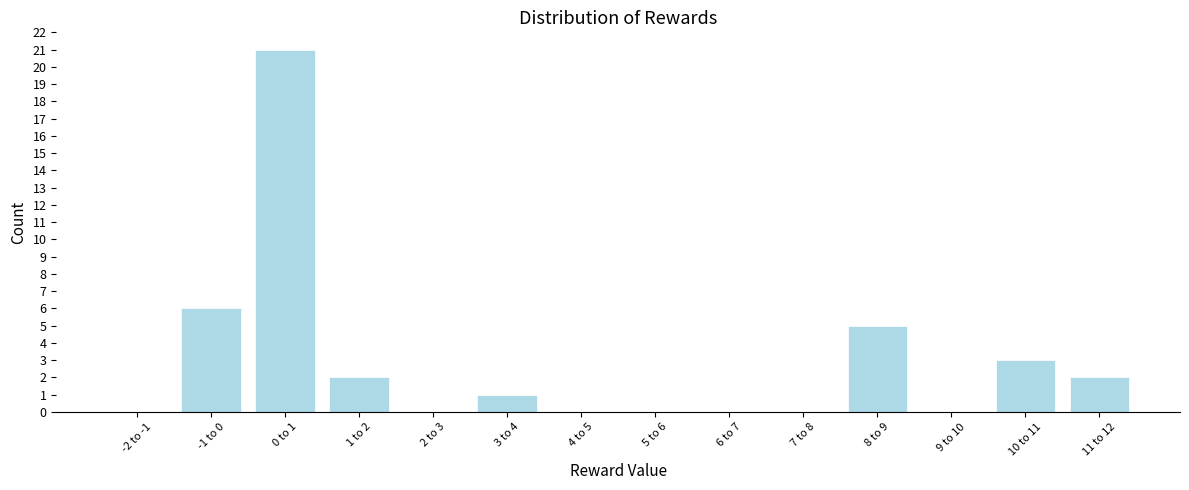

Reading left to right, transcribe all the data shown in this chart.

-2 to -1=0	-1 to 0=6	0 to 1=21	1 to 2=2	2 to 3=0	3 to 4=1	4 to 5=0	5 to 6=0	6 to 7=0	7 to 8=0	8 to 9=5	9 to 10=0	10 to 11=3	11 to 12=2